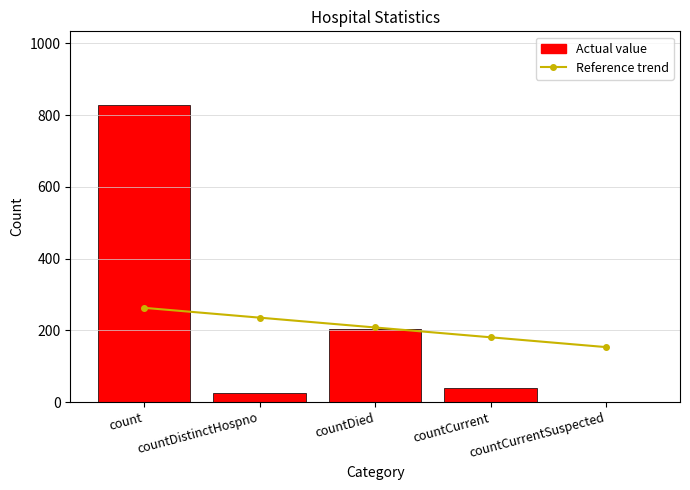

Which label corresponds to the largest value in the chart?

count